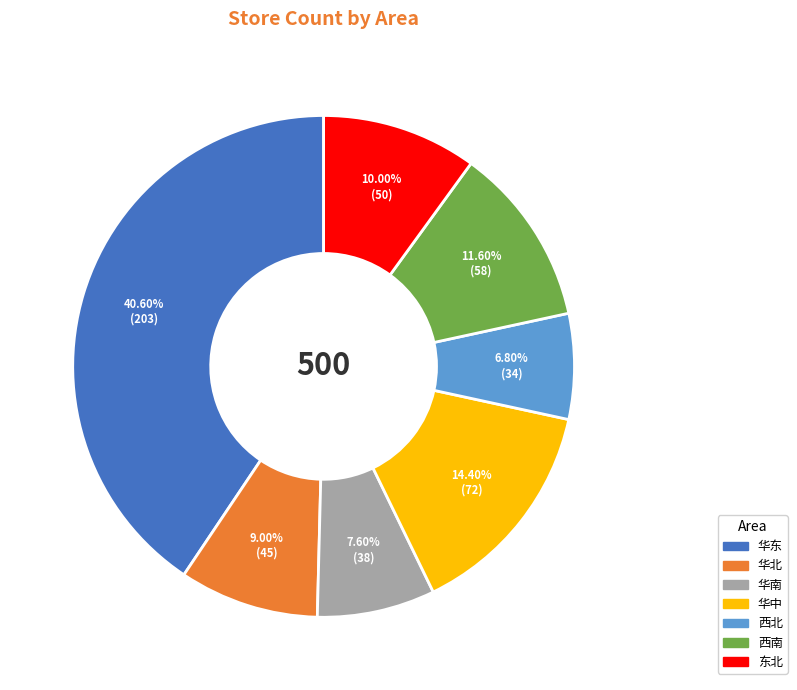

To the nearest percent, what portion does 华南 represent?

8%